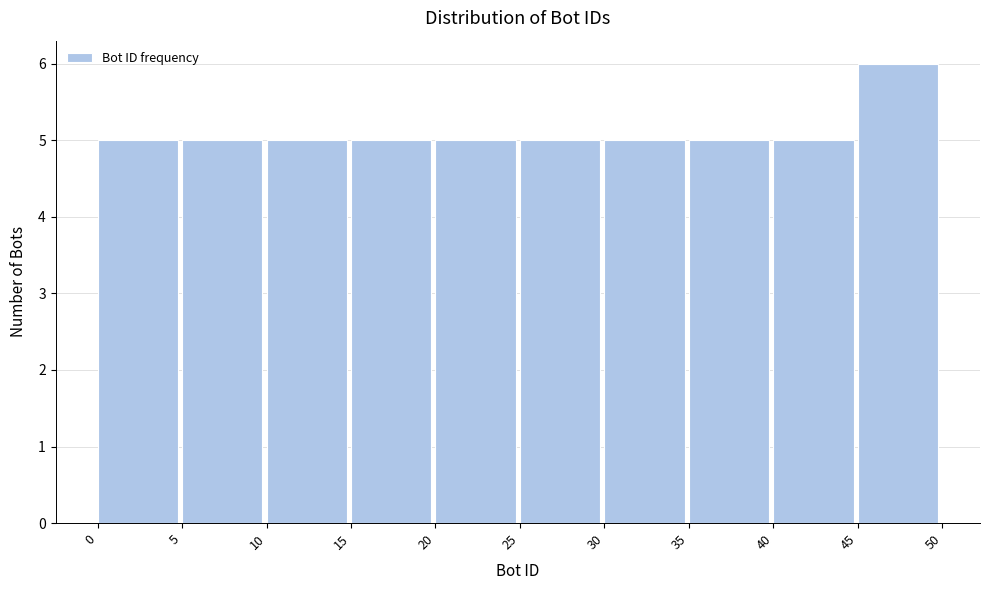

Reading left to right, list every bar in this chart as the range it spans on the x-axis followed by its height. The values are not printed on the chart, so give them approximately, as read against the axis.

0 to 5: 5
5 to 10: 5
10 to 15: 5
15 to 20: 5
20 to 25: 5
25 to 30: 5
30 to 35: 5
35 to 40: 5
40 to 45: 5
45 to 50: 6